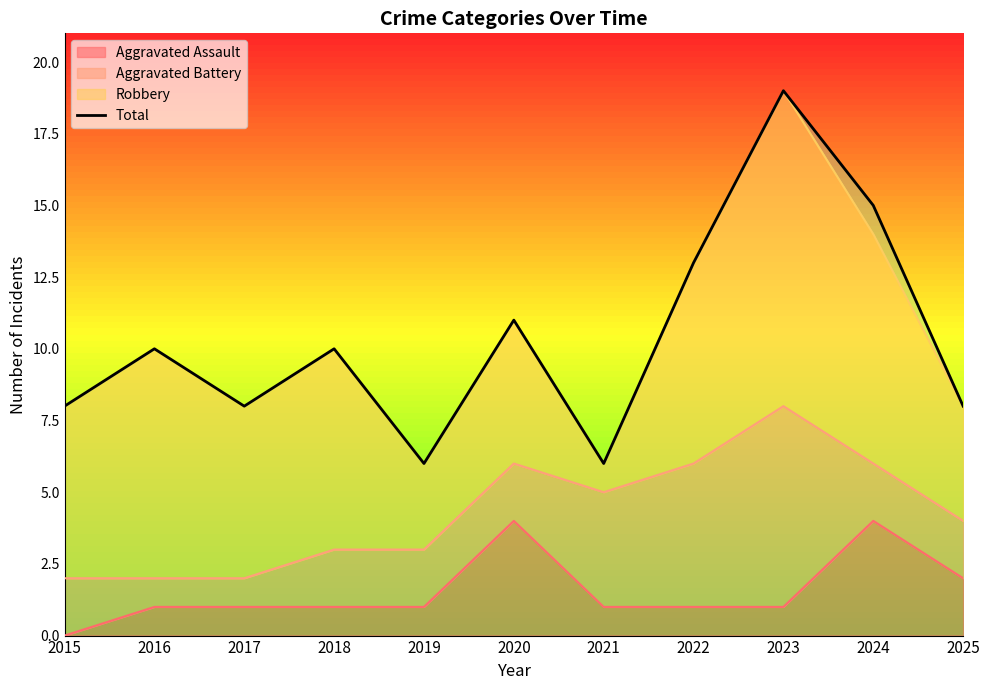

Which label corresponds to the smallest value in the chart?

2019